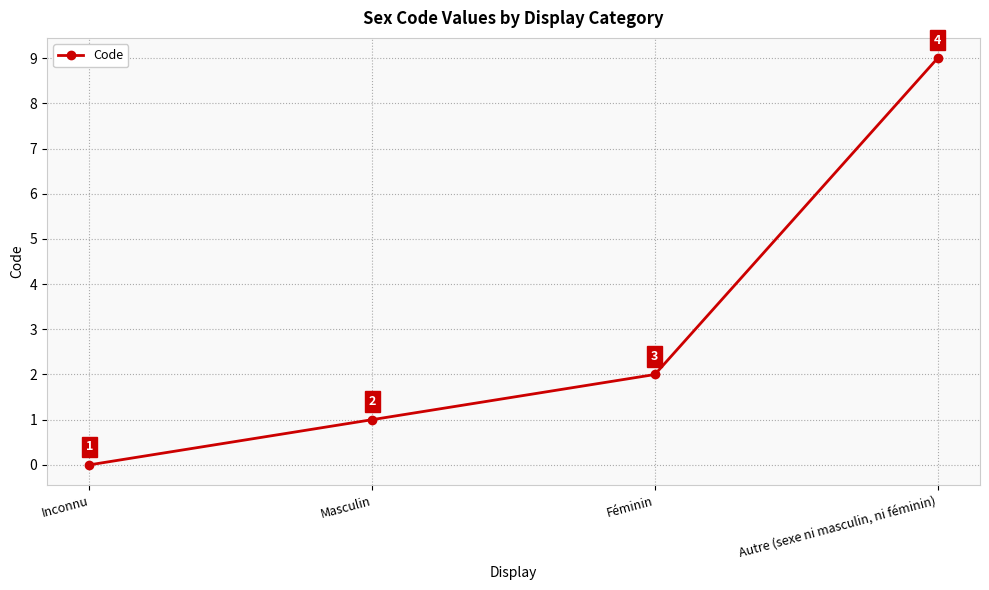

List the labels in order of value, largest first.

Autre (sexe ni masculin, ni féminin), Féminin, Masculin, Inconnu